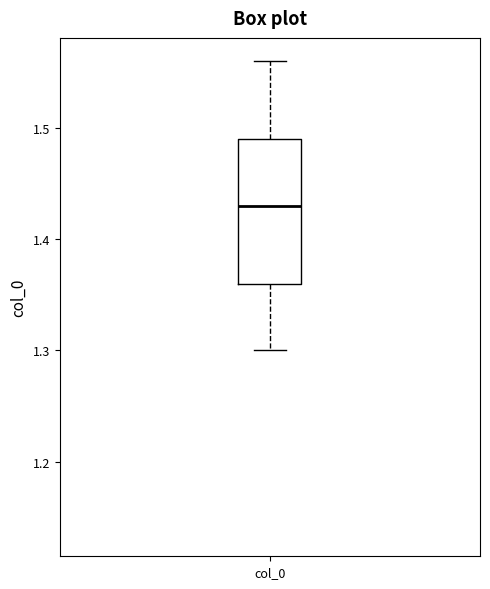

Where is the lower edge of the box for col_0 on the y-axis? The values are not printed on the chart, so give them approximately, as read against the axis.

1.36